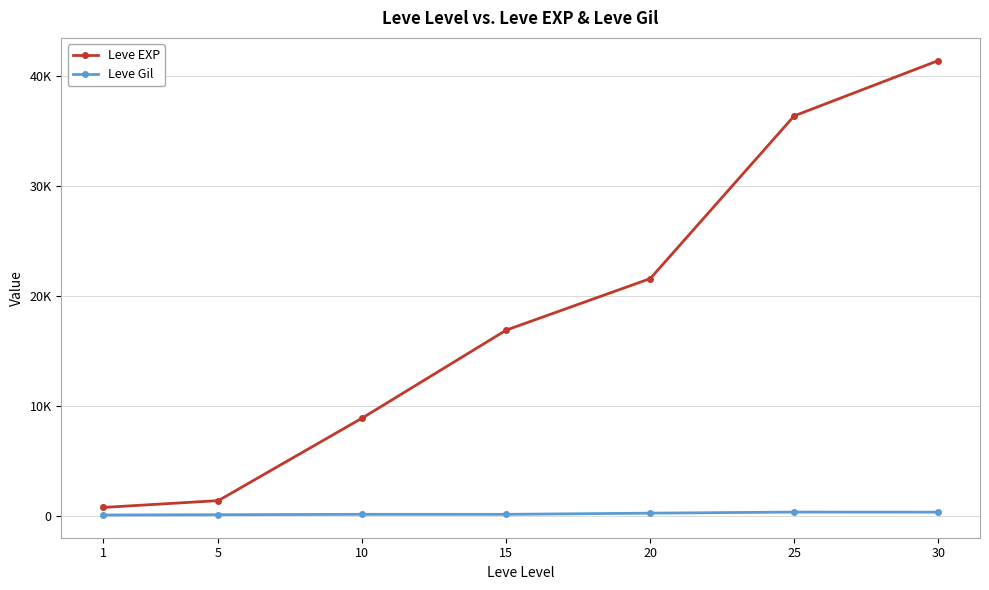

Is this an area chart (filled region under the line)?

No